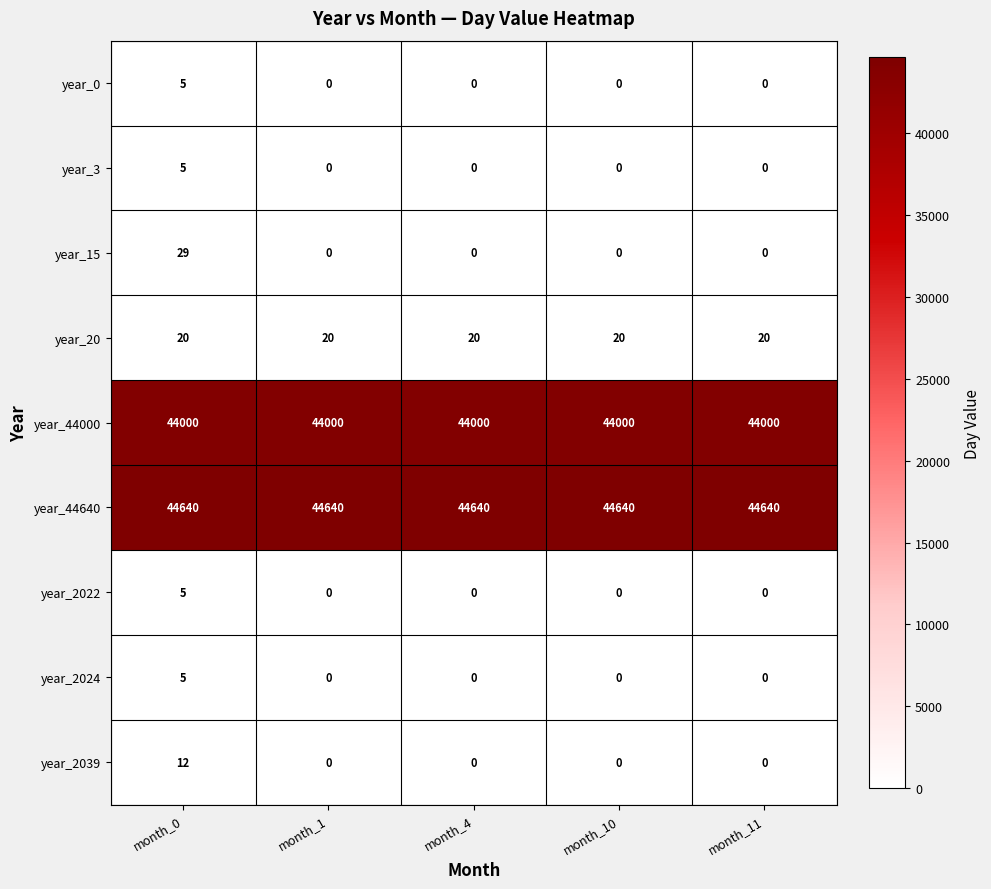

What is the average value of the year_20 series?

20